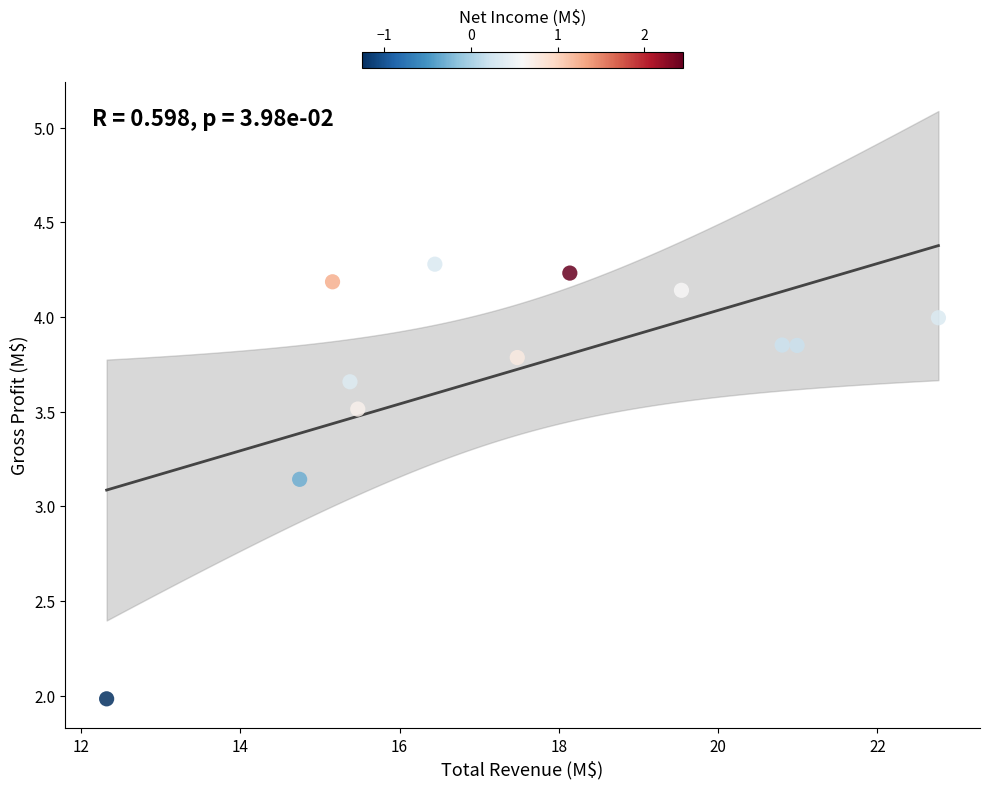

What is the range of Y values (max minus min)?

2.3